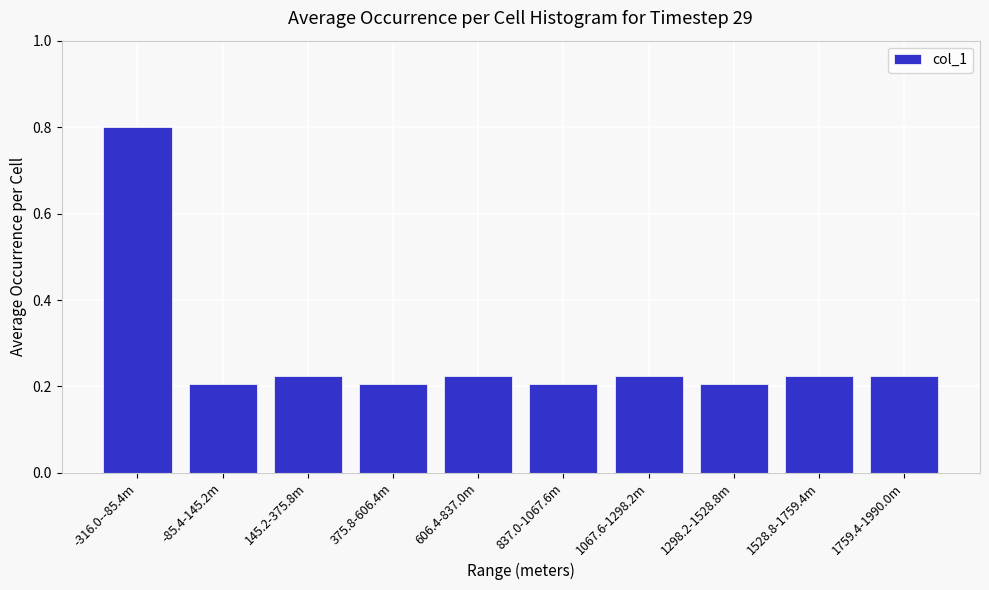

At which category does the chart reach its peak across all series?

-316.0--85.4m